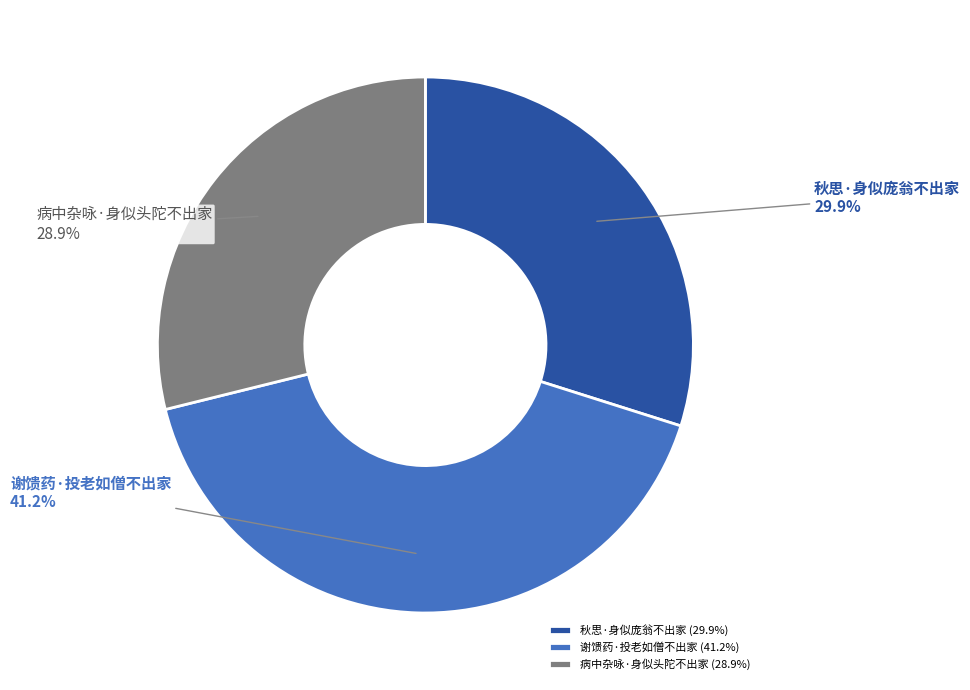

Which slice is the largest?

谢馈药·投老如僧不出家